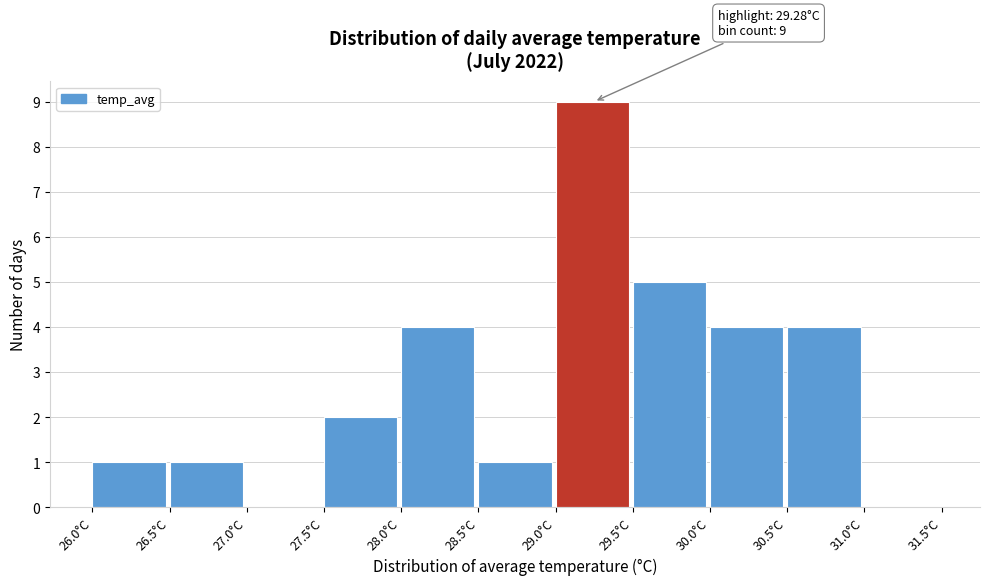

Over which range of the x-axis is the bar tallest?

29.0 to 29.5